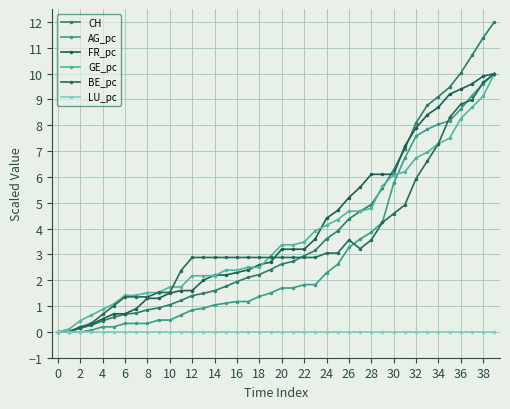

At which label does BE_pc reach its peak?

39